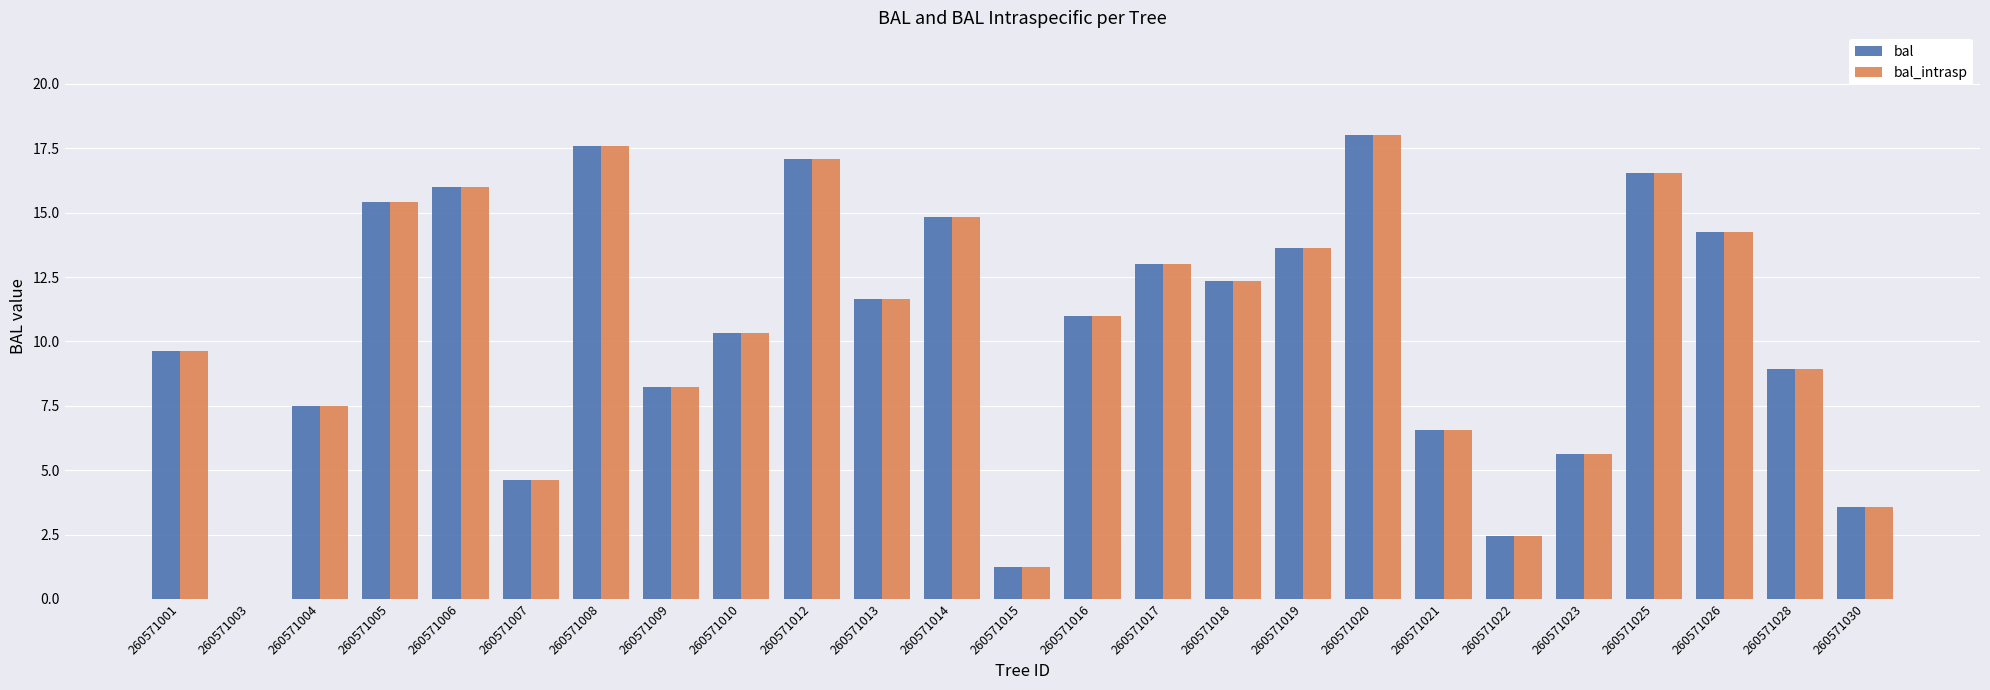

The value of bal_intrasp at 260571009 is 8.2. True or false?

True